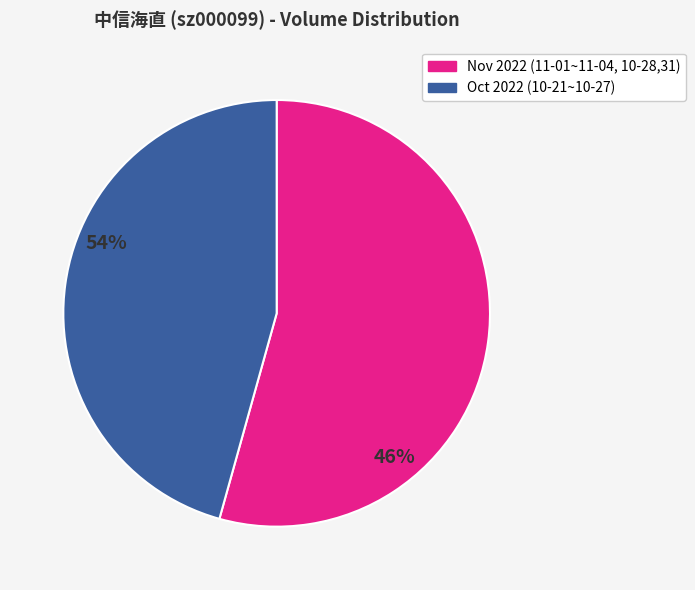

Which slice is the largest?

Nov 2022 (11-01~11-04, 10-28,31)